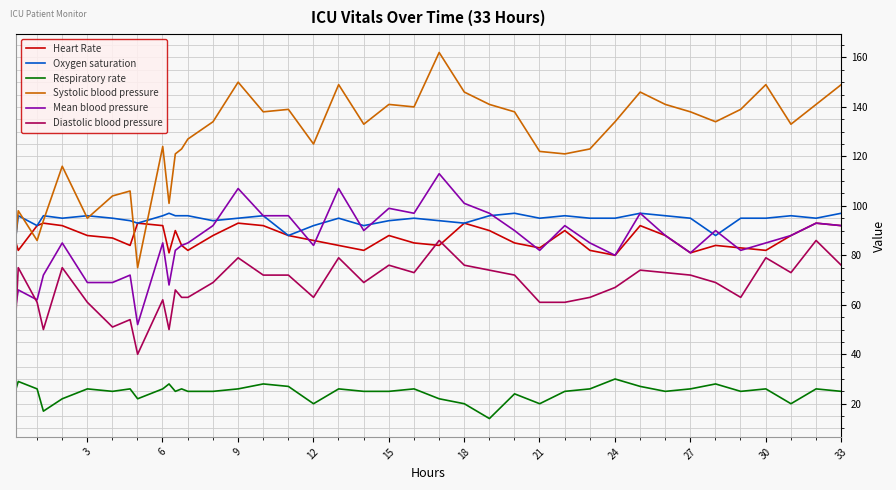

Which series has the largest total across all categories?

Systolic blood pressure